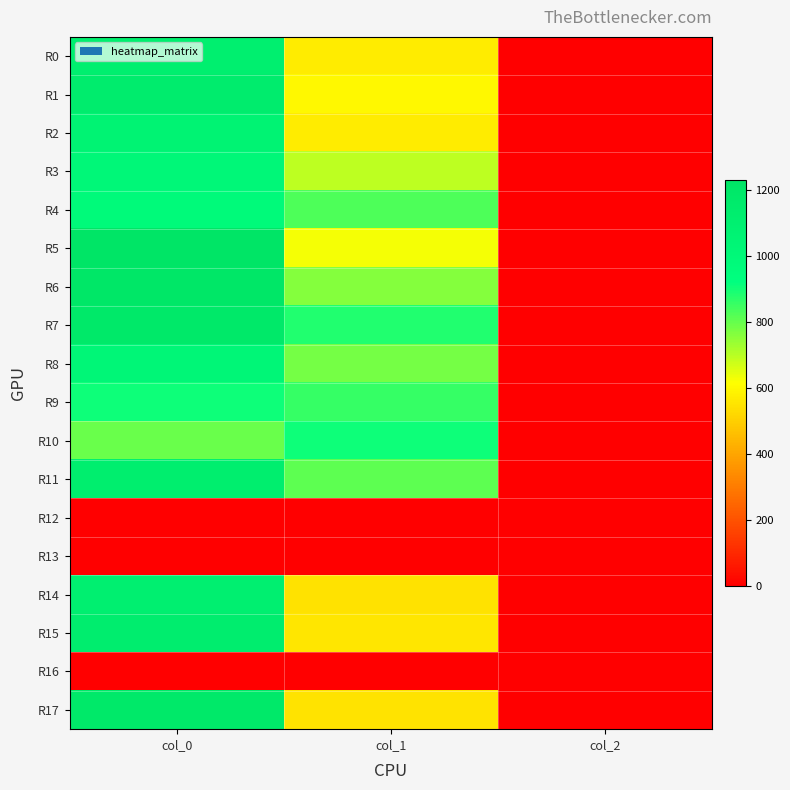

Reading left to right, list all the values displayed in this chart.

R0: col_0=1113.3	col_1=570.4	col_2=2.0
R1: col_0=1143.3	col_1=597.4	col_2=2.0
R2: col_0=1063.3	col_1=570.4	col_2=2.0
R3: col_0=1010.0	col_1=695.2	col_2=2.0
R4: col_0=980.0	col_1=826.9	col_2=2.0
R5: col_0=1230.0	col_1=627.8	col_2=2.0
R6: col_0=1210.0	col_1=759.4	col_2=2.0
R7: col_0=1183.3	col_1=880.9	col_2=2.0
R8: col_0=1023.3	col_1=779.6	col_2=2.0
R9: col_0=906.7	col_1=857.2	col_2=2.0
R10: col_0=796.7	col_1=907.9	col_2=2.0
R11: col_0=1123.3	col_1=810.0	col_2=2.0
R12: col_0=0.0	col_1=0.0	col_2=0.0
R13: col_0=0.0	col_1=0.0	col_2=0.0
R14: col_0=1103.3	col_1=546.8	col_2=2.0
R15: col_0=1133.3	col_1=556.9	col_2=2.0
R16: col_0=0.0	col_1=0.0	col_2=0.0
R17: col_0=1183.3	col_1=550.1	col_2=2.0